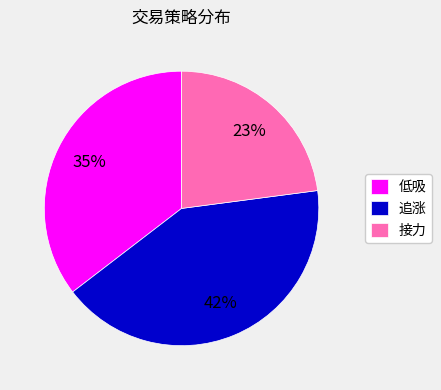

To the nearest percent, what is the average slice percentage?

33%